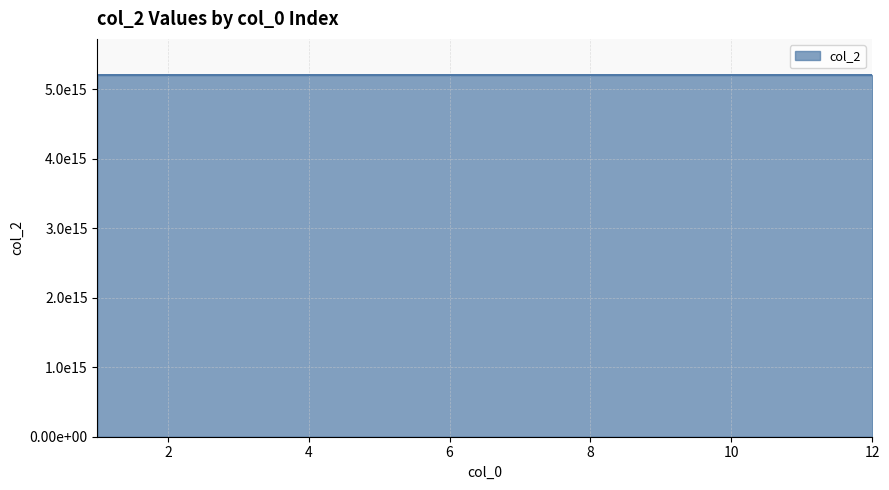

Is this an area chart (filled region under the line)?

Yes